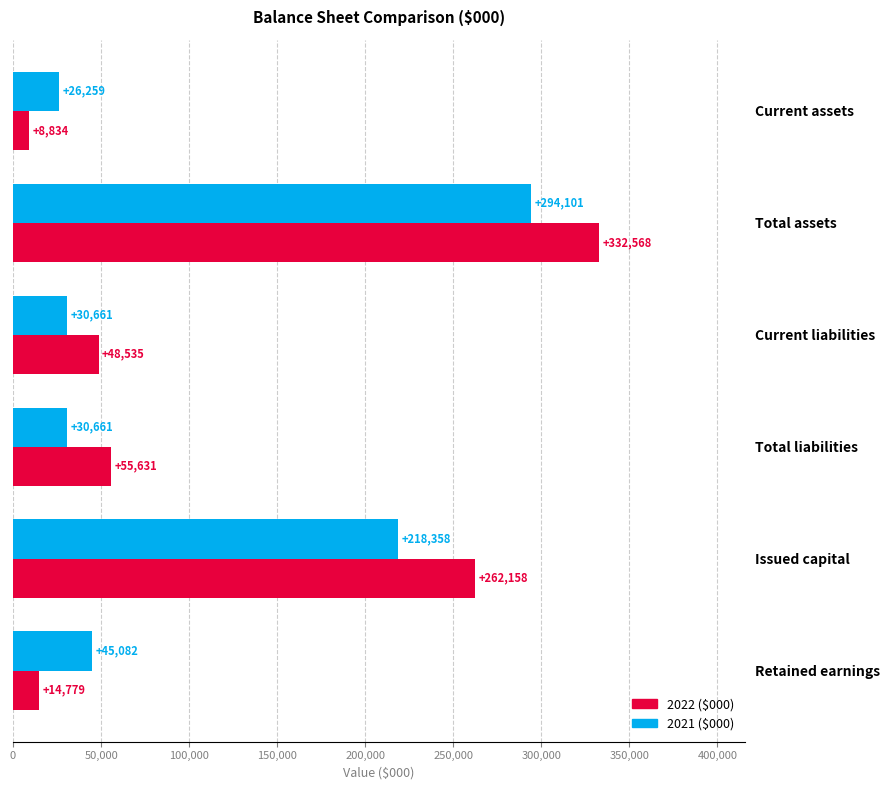

At which category does the chart reach its peak across all series?

Total assets